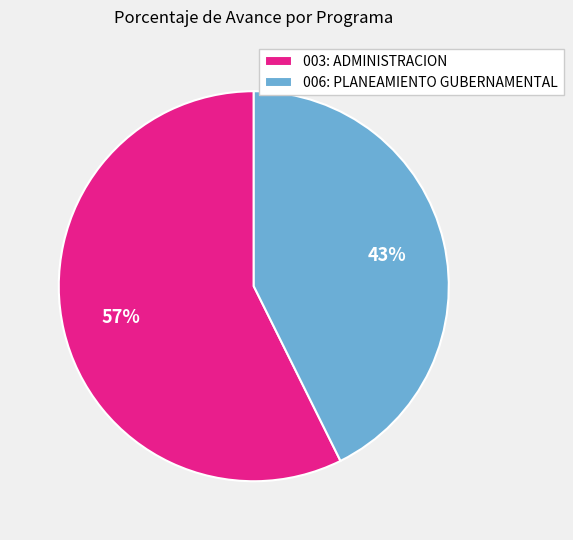

Which has a higher value, 006: PLANEAMIENTO GUBERNAMENTAL or 003: ADMINISTRACION?

003: ADMINISTRACION